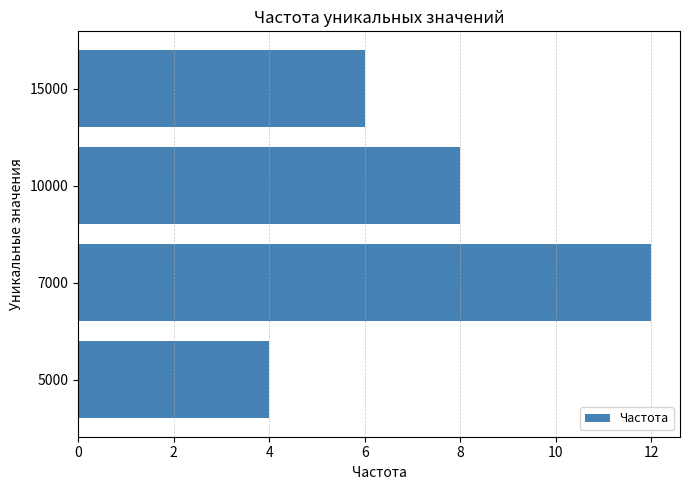

Reading bottom to top, transcribe all the data shown in this chart.

5000=4	7000=12	10000=8	15000=6